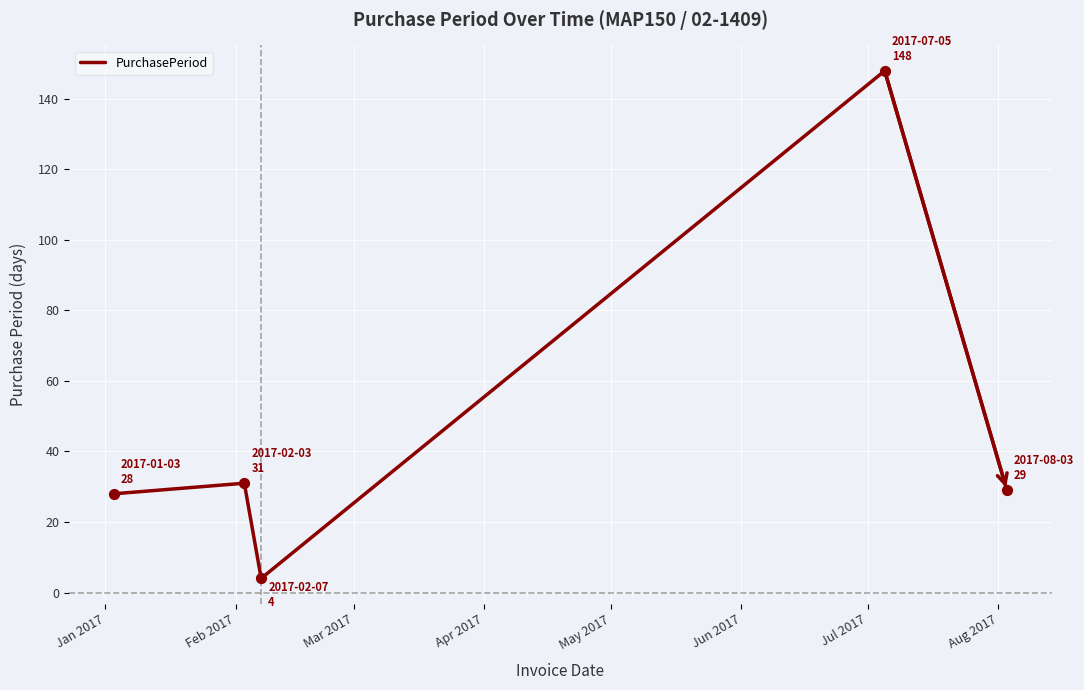

What is the average value?

48